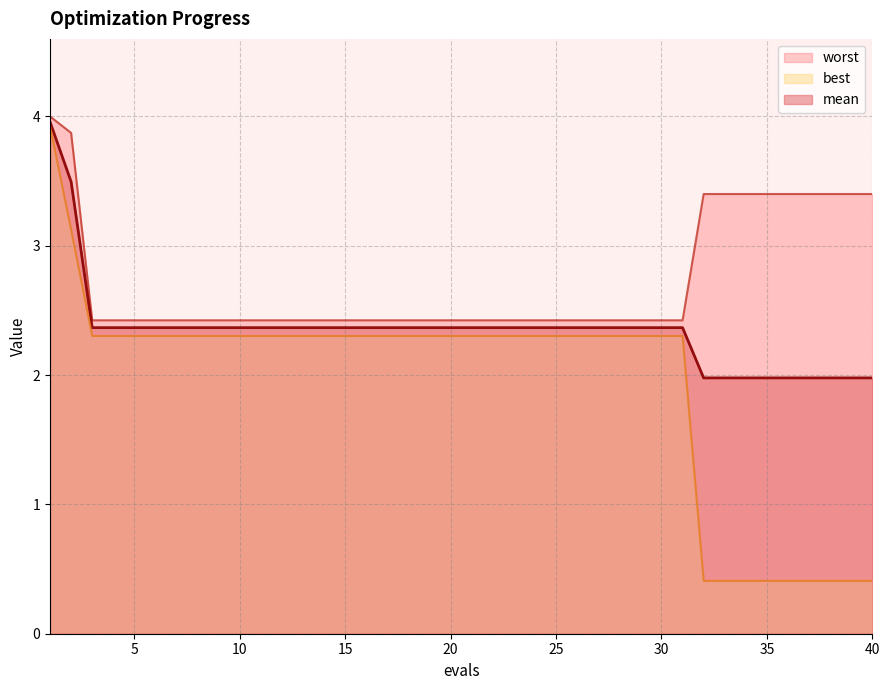

Where is best nearest to the value 2?

3